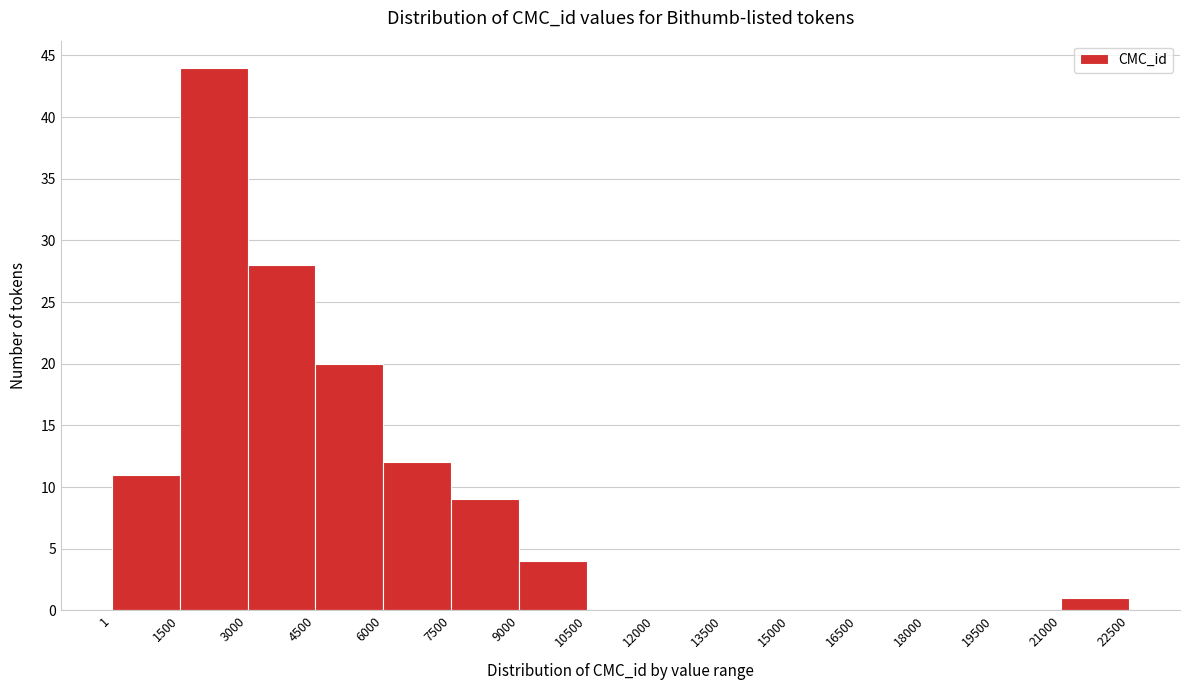

Reading left to right, list every bar in this chart as the range it spans on the x-axis followed by its height. The values are not printed on the chart, so give them approximately, as read against the axis.

1 to 1500: 11
1500 to 3000: 44
3000 to 4500: 28
4500 to 6000: 20
6000 to 7500: 12
7500 to 9000: 9
9000 to 10500: 4
10500 to 12000: 0
12000 to 13500: 0
13500 to 15000: 0
15000 to 16500: 0
16500 to 18000: 0
18000 to 19500: 0
19500 to 21000: 0
21000 to 22500: 1